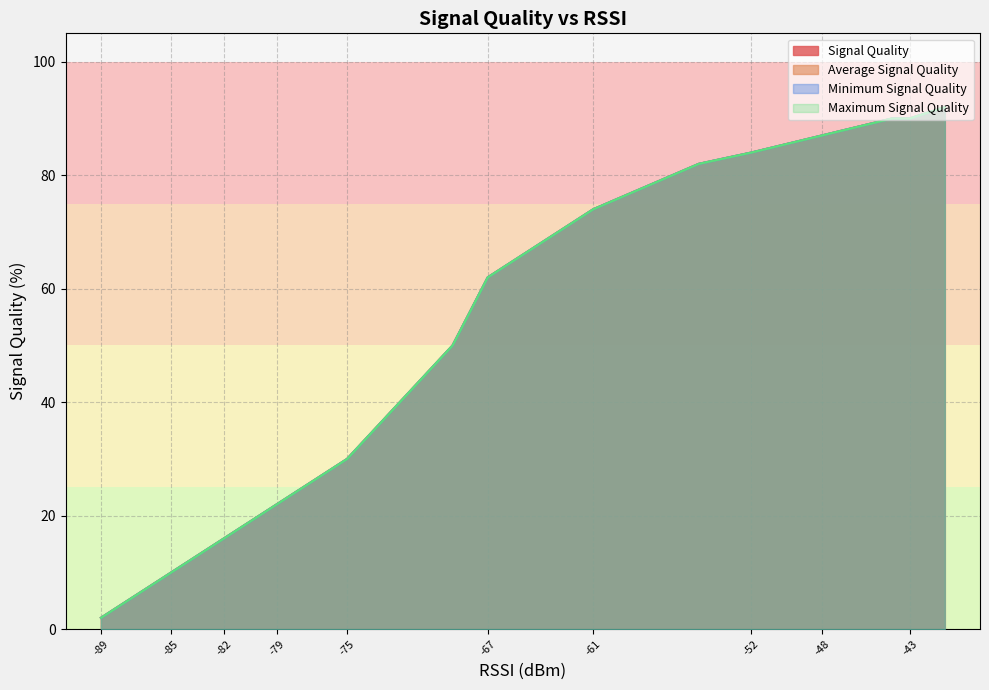

What is the minimum value for Maximum Signal Quality?

2